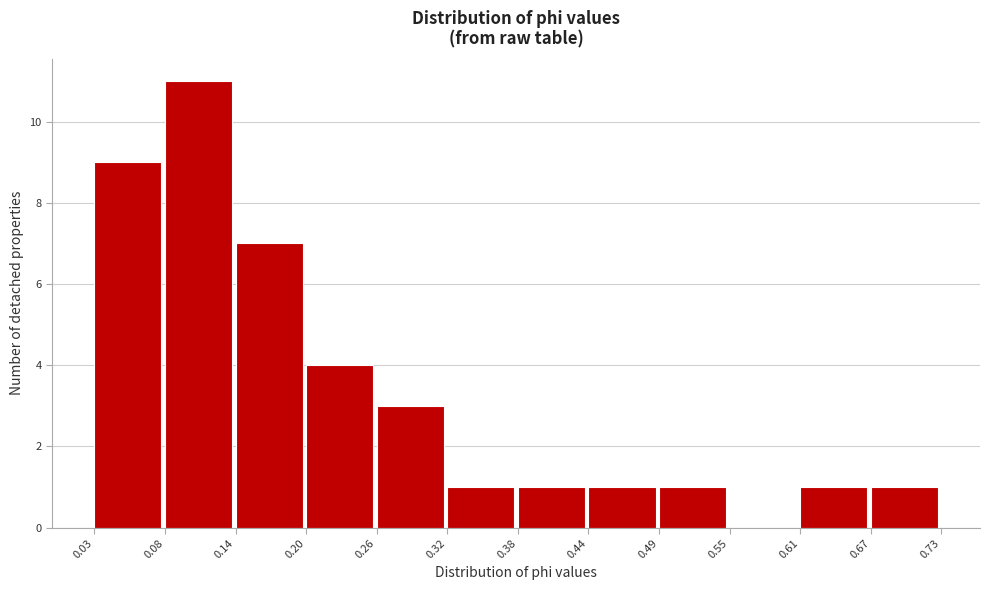

Which range on the x-axis has the tallest bar?

0.08 to 0.14